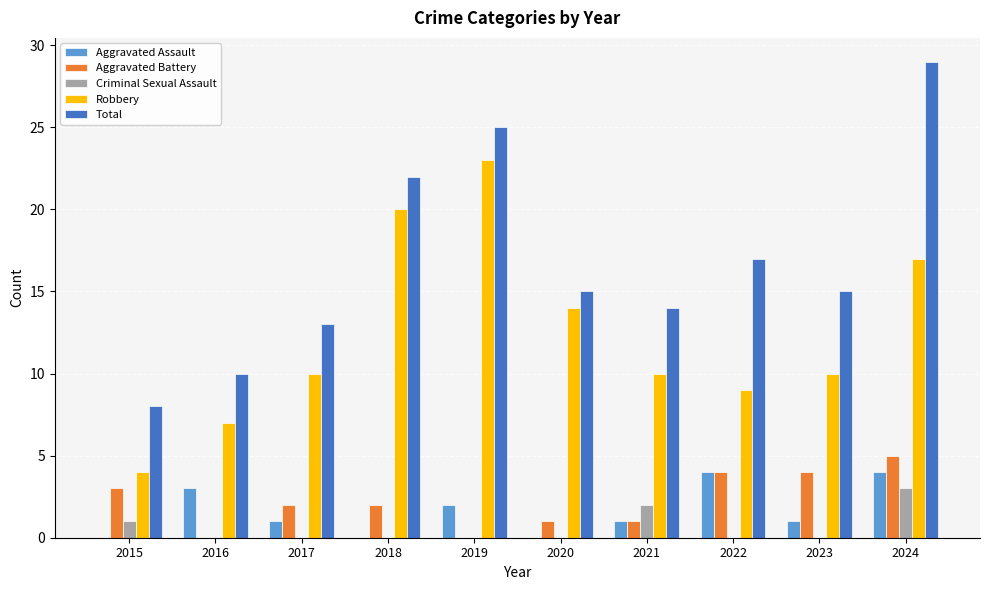

Which series changed the most between 2023 and 2024?

Total